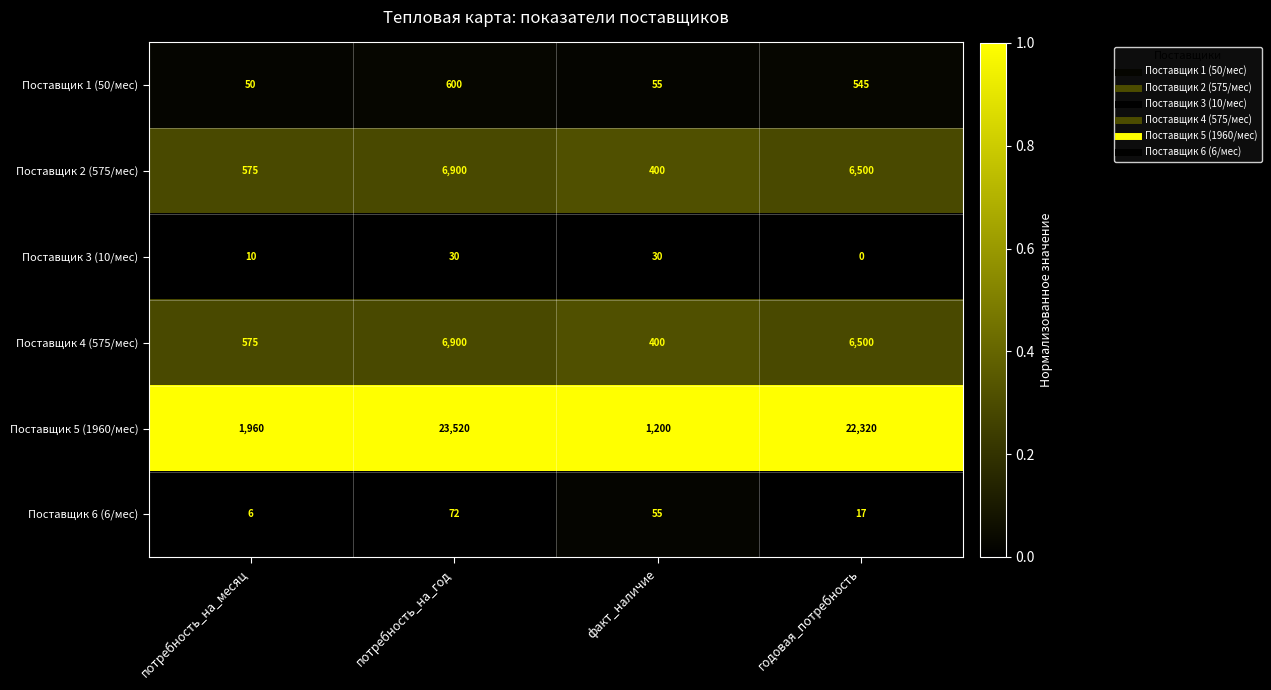

Reading left to right, what are all the values shown in this chart?

Поставщик 1 (50/мес): 50	600	55	545
Поставщик 2 (575/мес): 575	6900	400	6500
Поставщик 3 (10/мес): 10	30	30	0
Поставщик 4 (575/мес): 575	6900	400	6500
Поставщик 5 (1960/мес): 1960	23520	1200	22320
Поставщик 6 (6/мес): 6	72	55	17